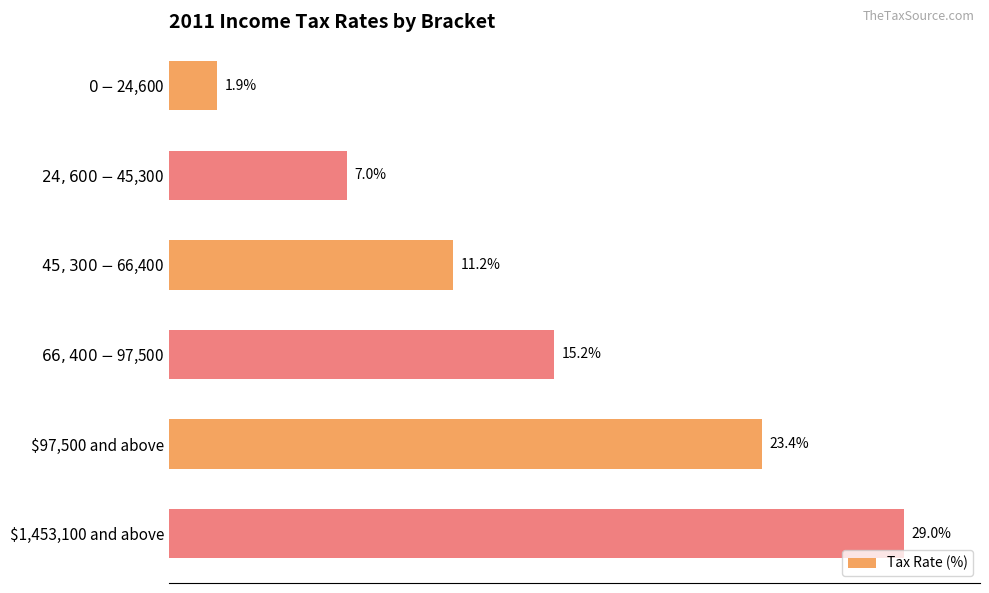

Which category has the highest value across all series?

$1,453,100 and above